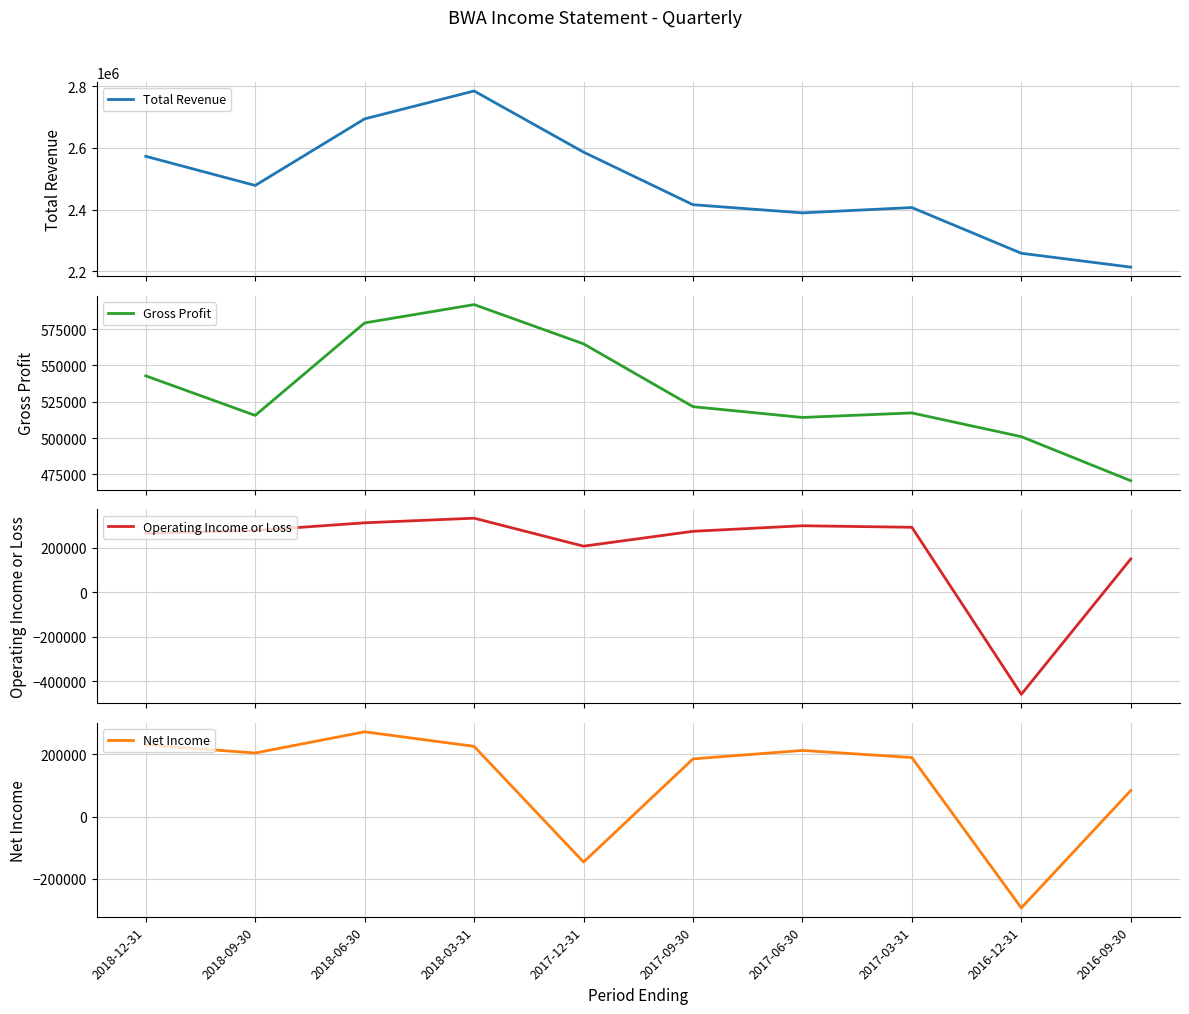

What is the sum of all Operating Income or Loss values?

1956800